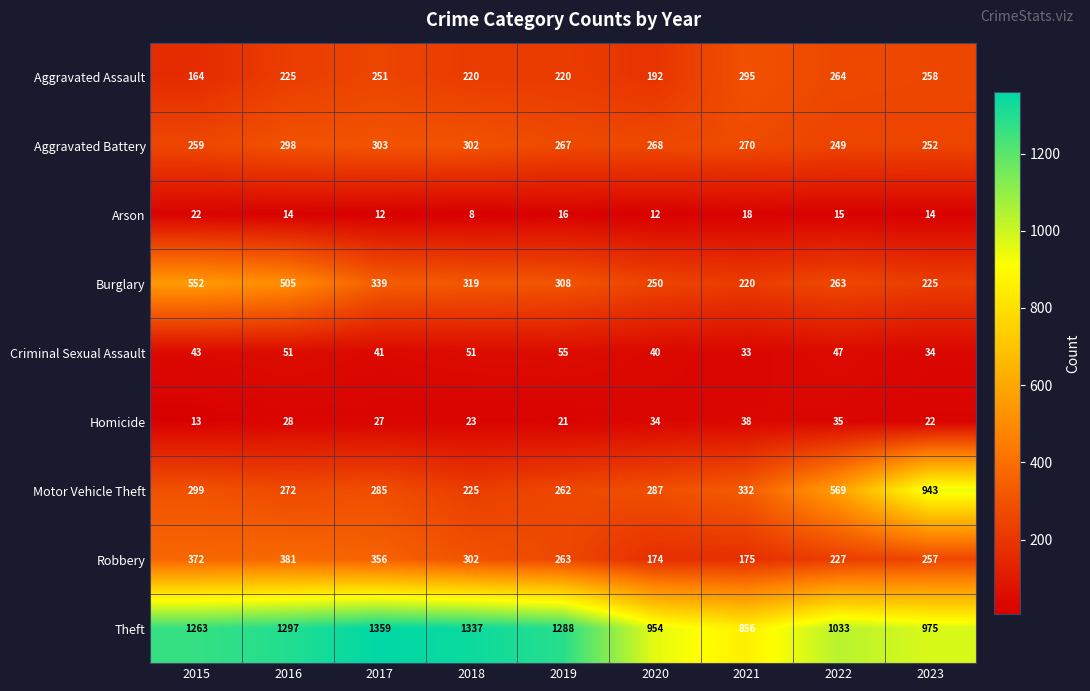

What is the sum of the Homicide values at 2015 and 2017?

40